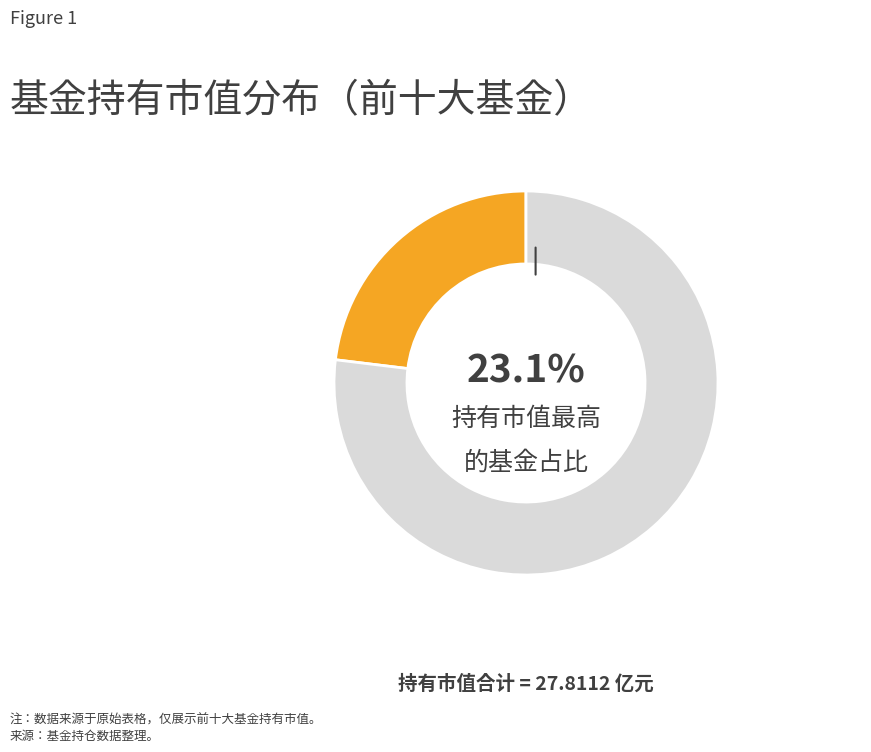

Is there any slice that represents more than half of the pie?

Yes